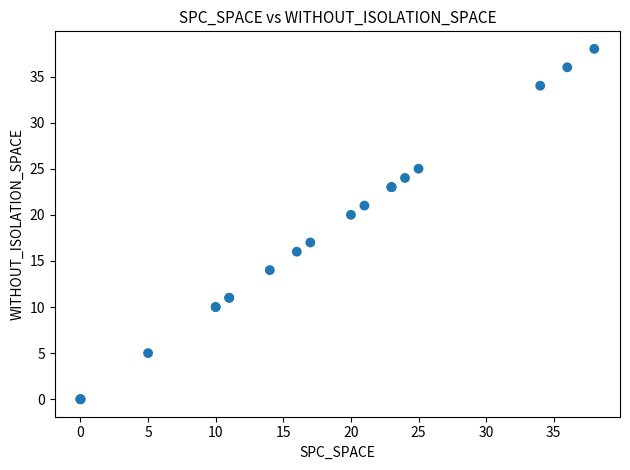

What Y value in the scatter plot is closest to 19?

20